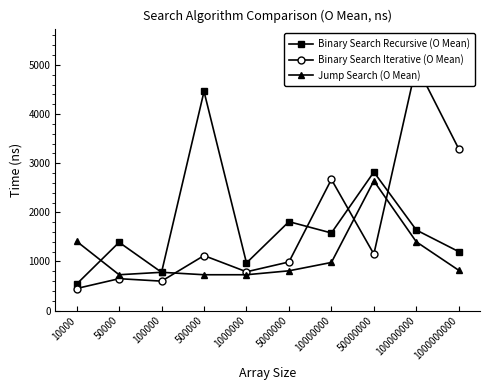

True or false: Binary Search Recursive (O Mean) and Binary Search Iterative (O Mean) cross at least once.

True